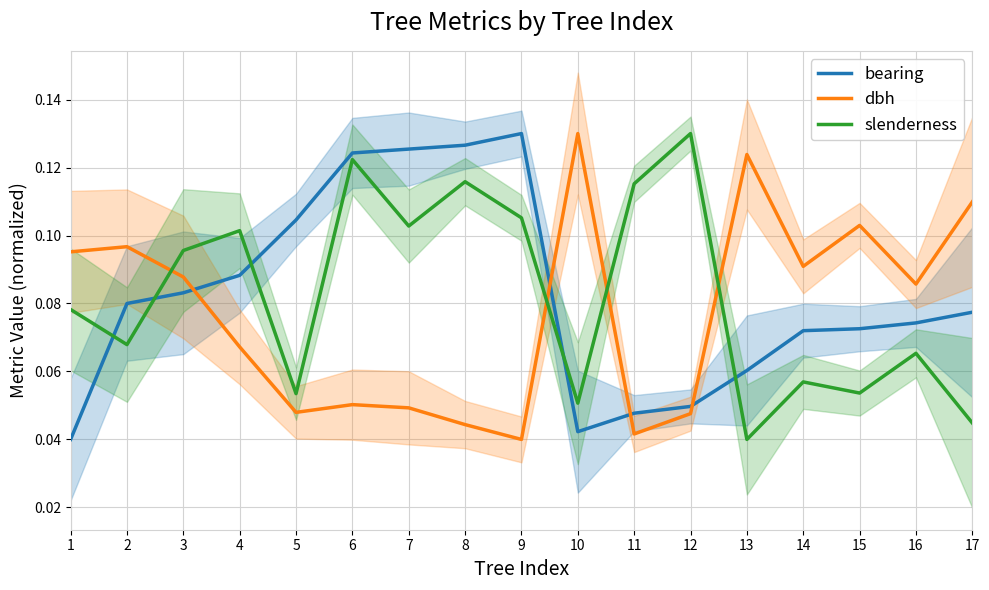

Where do dbh and bearing first cross each other?

3 and 4